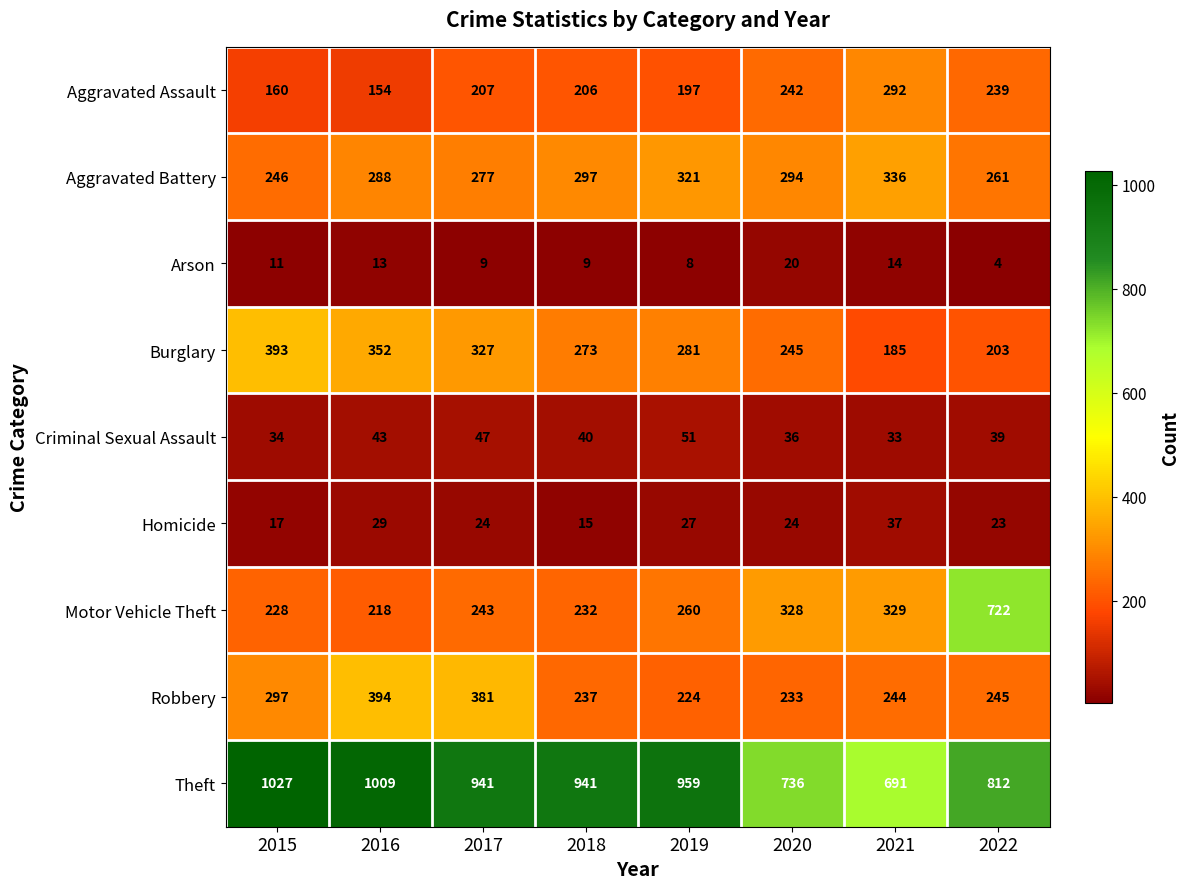

Count the number of data series in this chart.

9